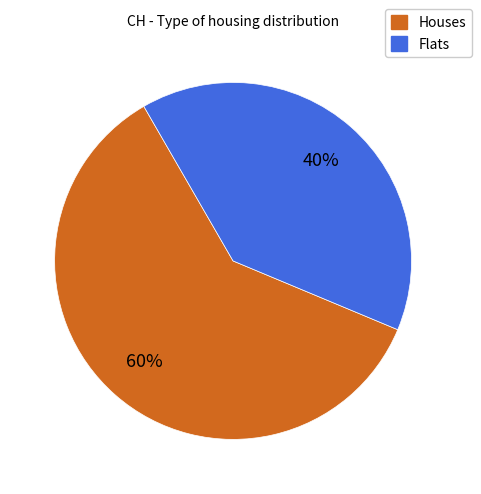

The Houses slice represents 54% of the pie. True or false?

False